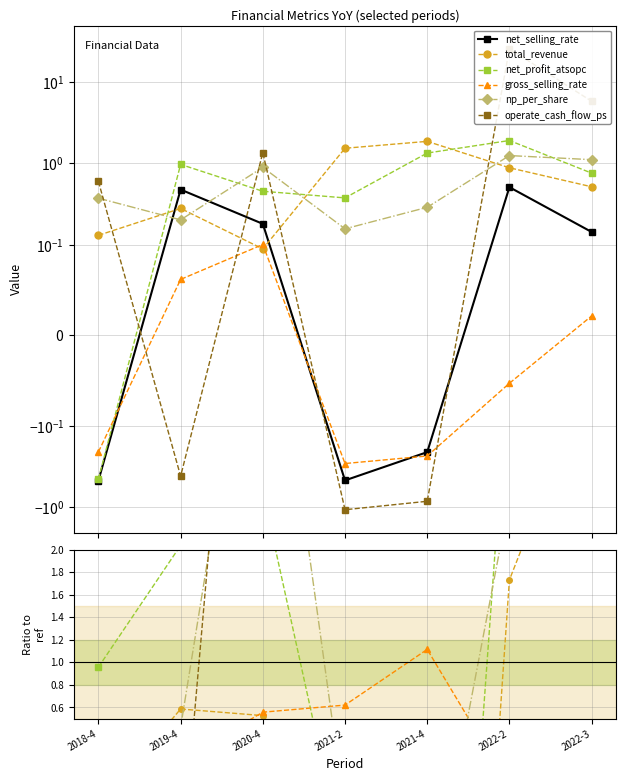

How many lines are shown in the chart?

6